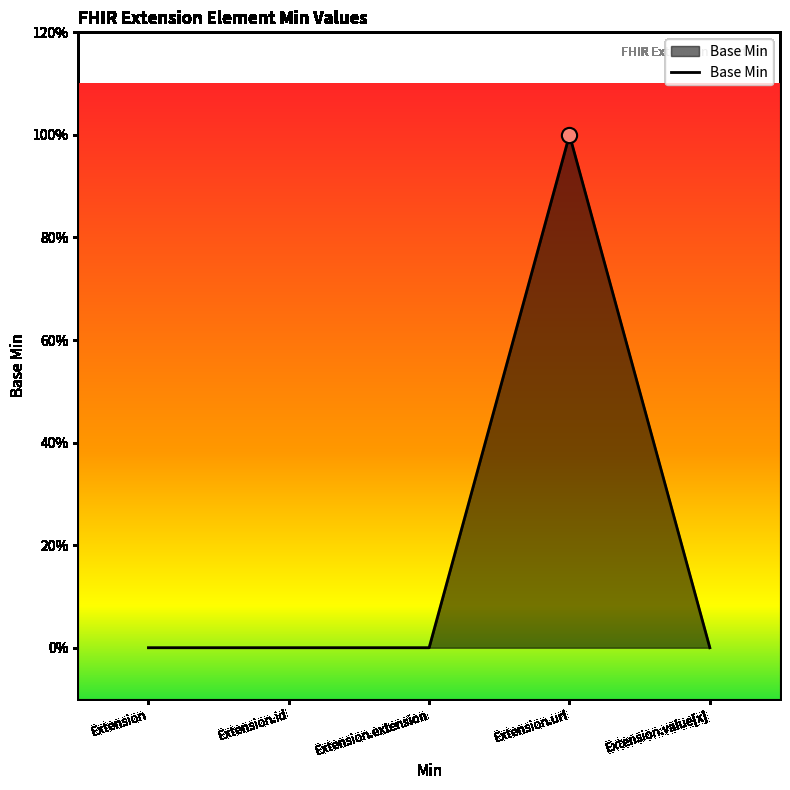

Does the chart have visible grid lines?

No